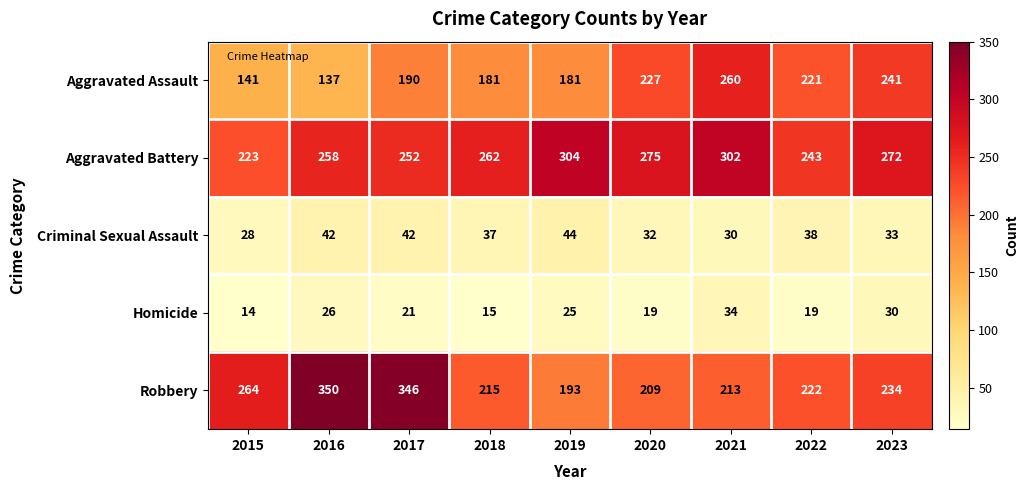

Rank the series at 2019 from lowest to highest value.

Homicide, Criminal Sexual Assault, Aggravated Assault, Robbery, Aggravated Battery